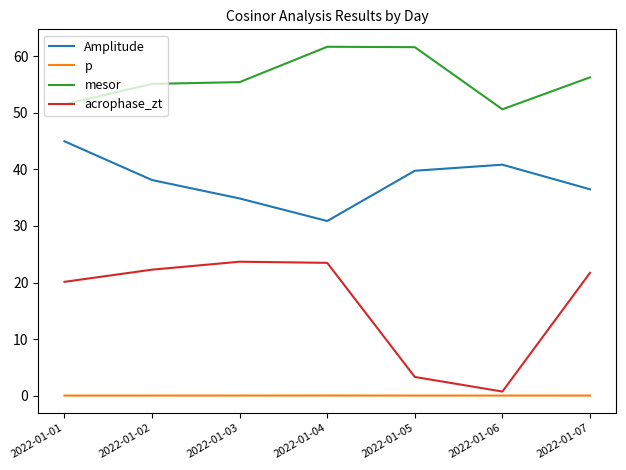

What is the sum of all acrophase_zt values?

115.3